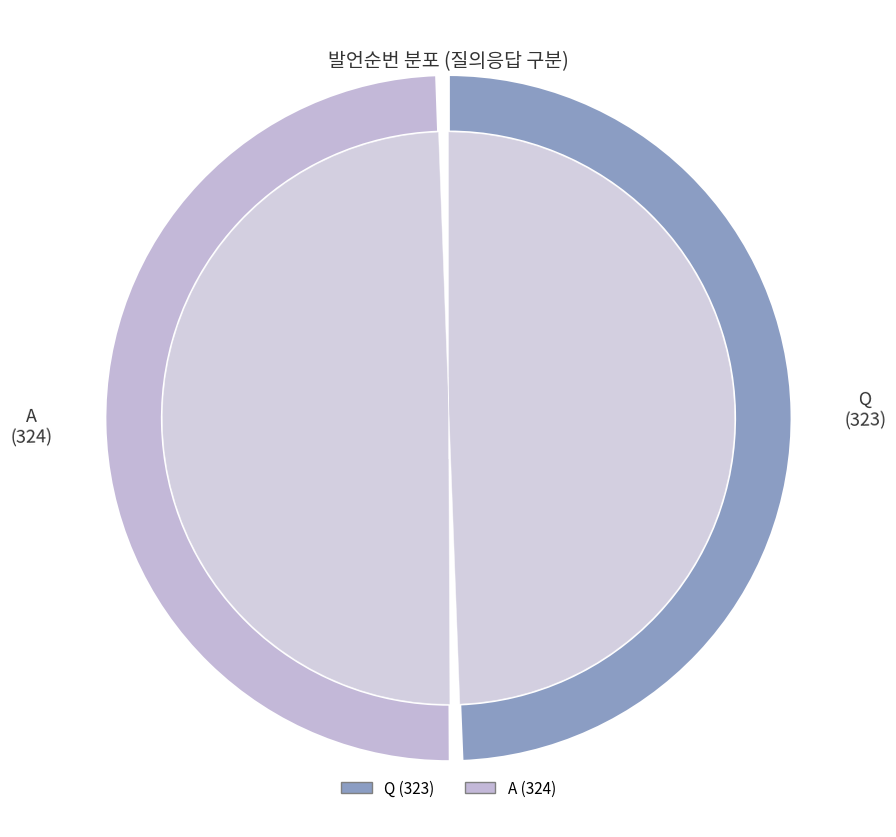

The Q slice represents 50% of the pie. True or false?

True